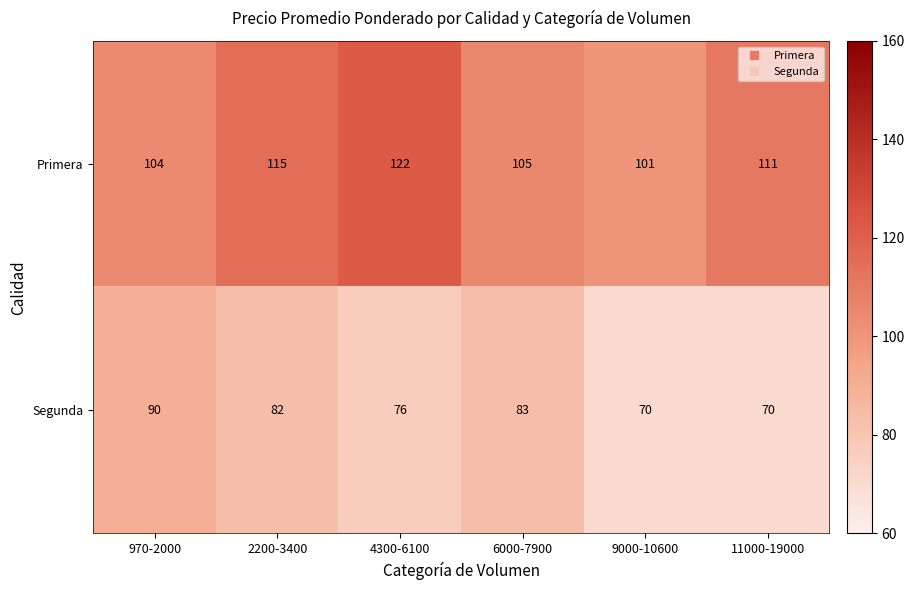

What is the spread (max minus min) of values at 970-2000?

14